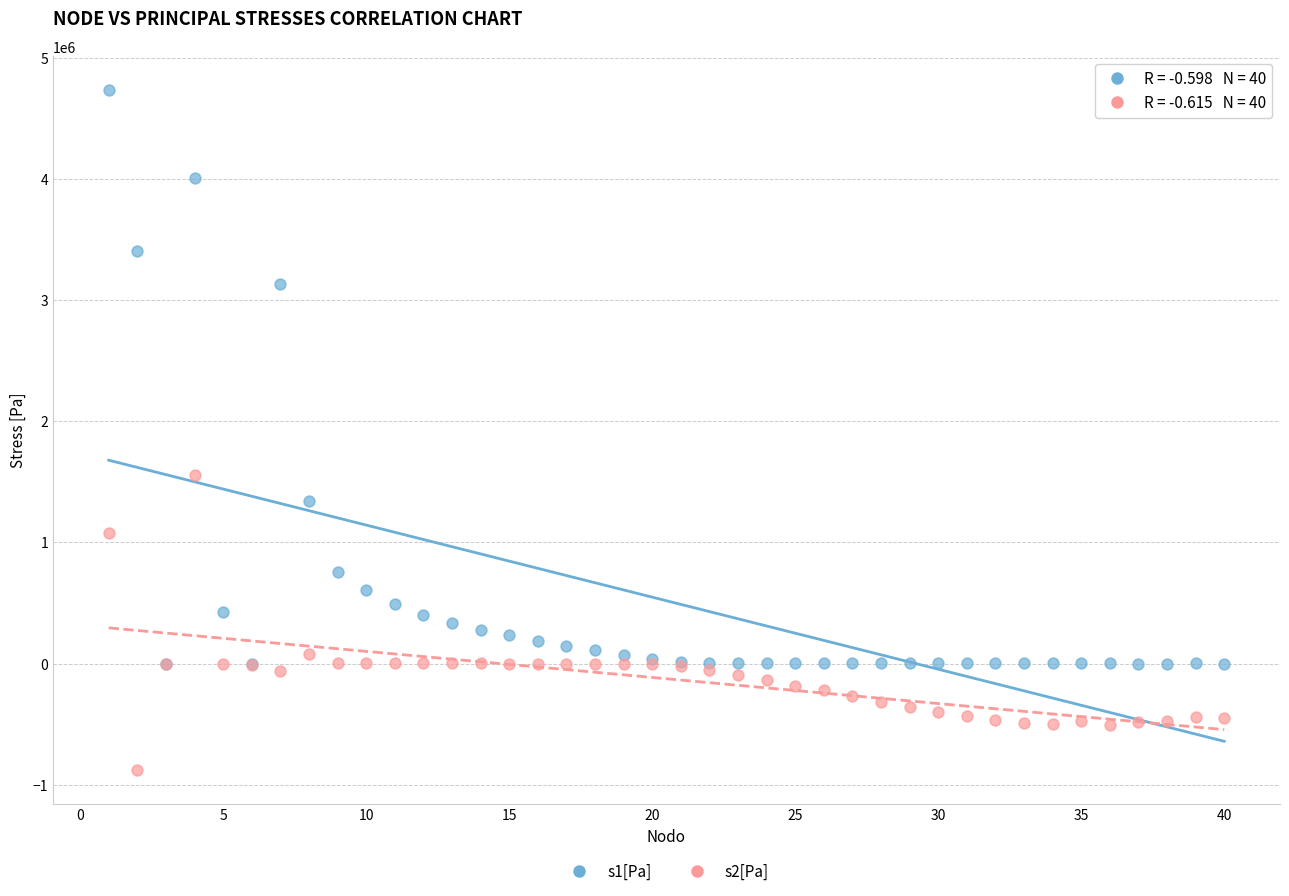

What are all the series names shown in the legend?

s1[Pa], s2[Pa]